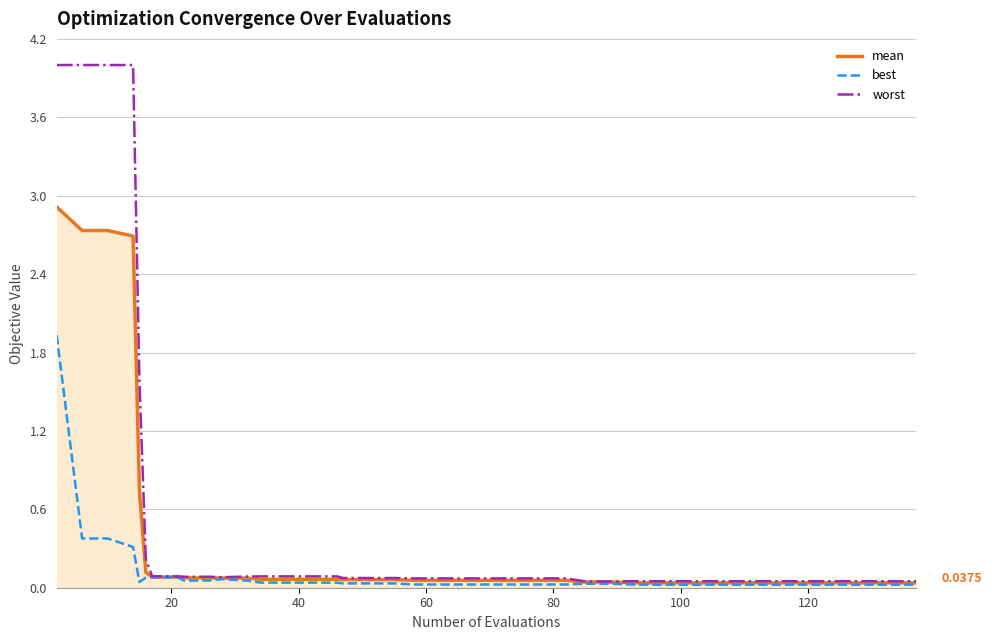

List the series in order of their overall mean, lowest first.

best, mean, worst